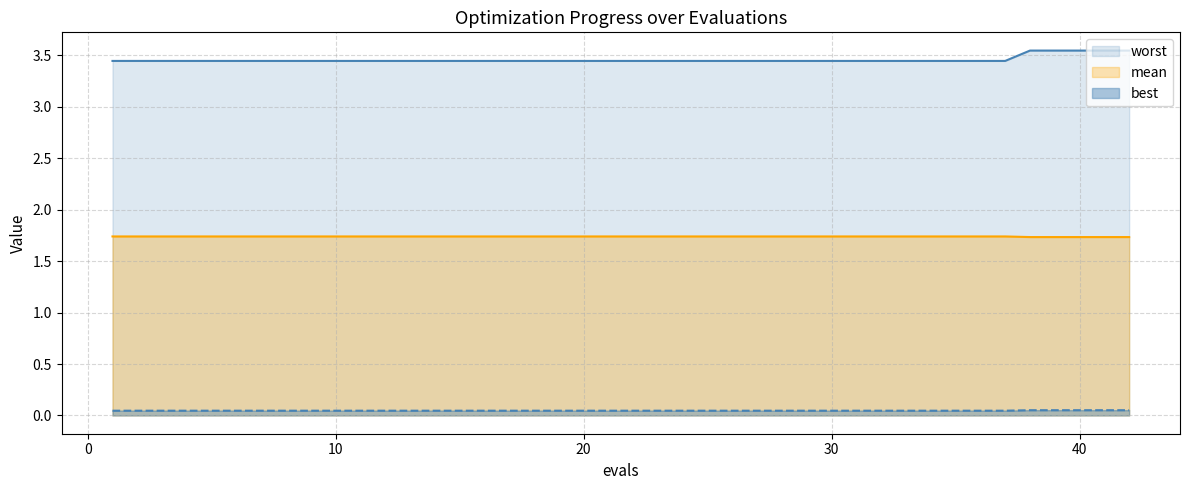

True or false: best and worst cross at least once.

False